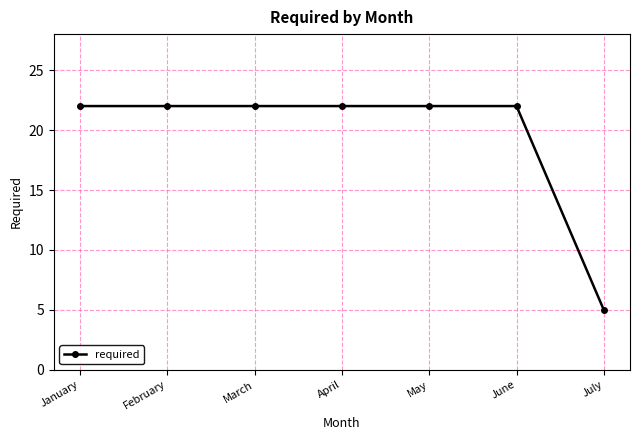

True or false: the data shows 32 at April.

False